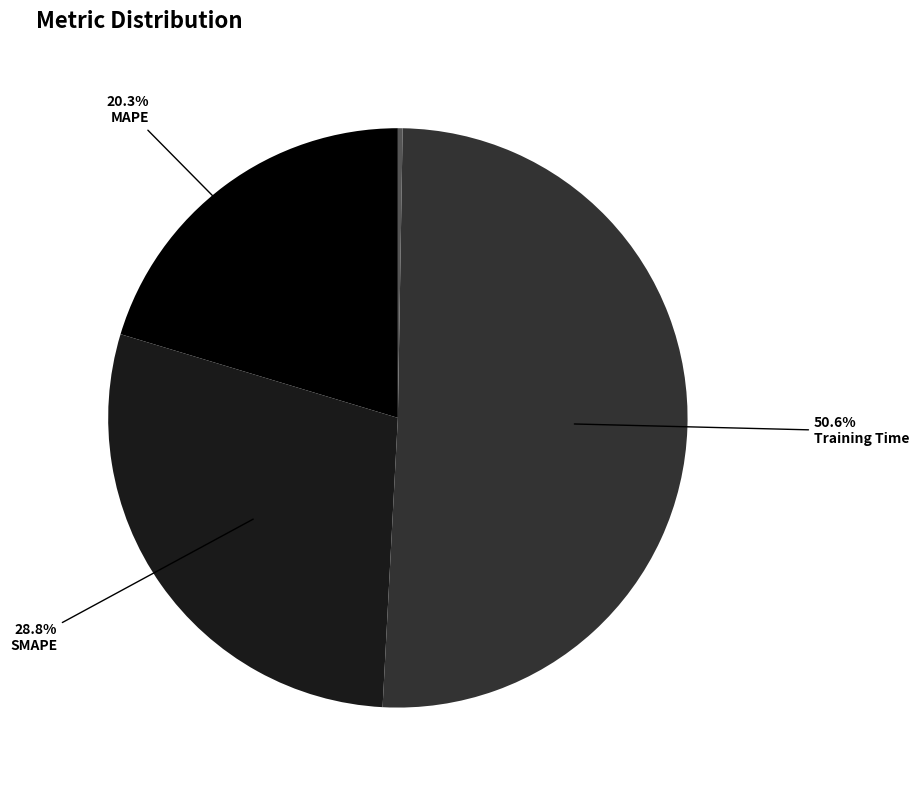

Is there any slice that represents more than half of the pie?

Yes